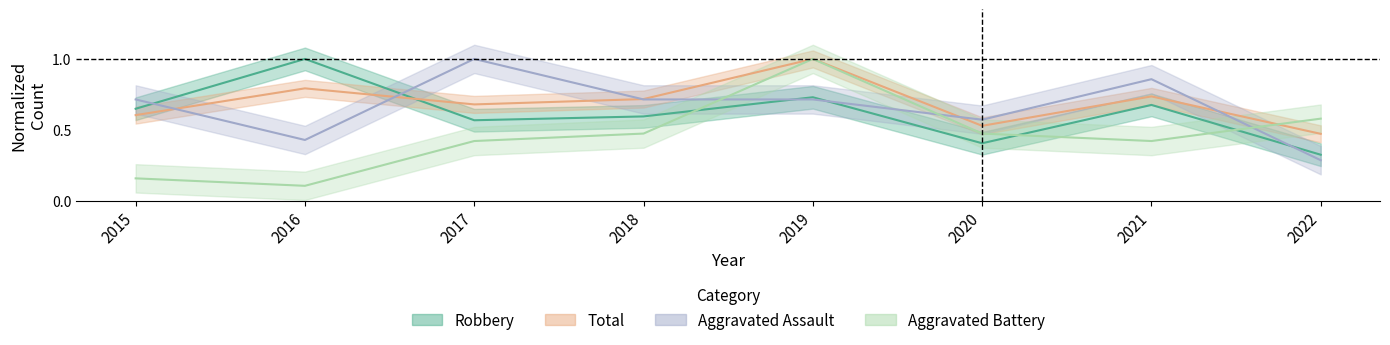

What is the average value of the Aggravated Battery series?

0.5